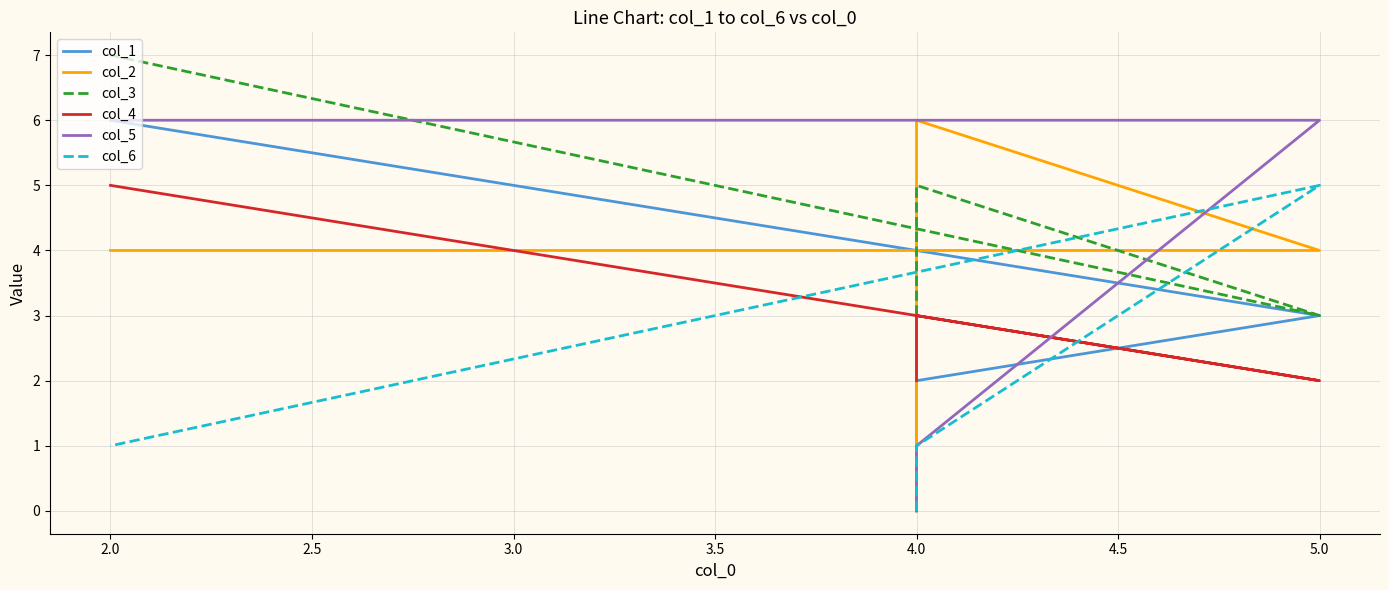

What is the label of the 4th point from the left?

2.0